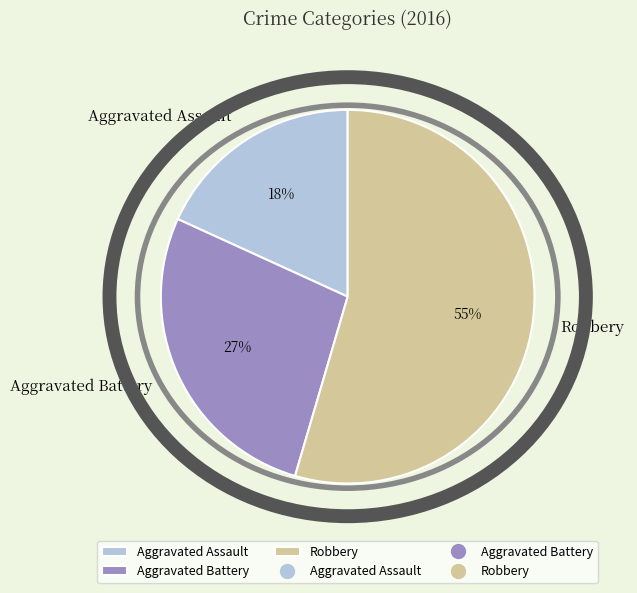

What is the largest slice in the pie chart?

Robbery